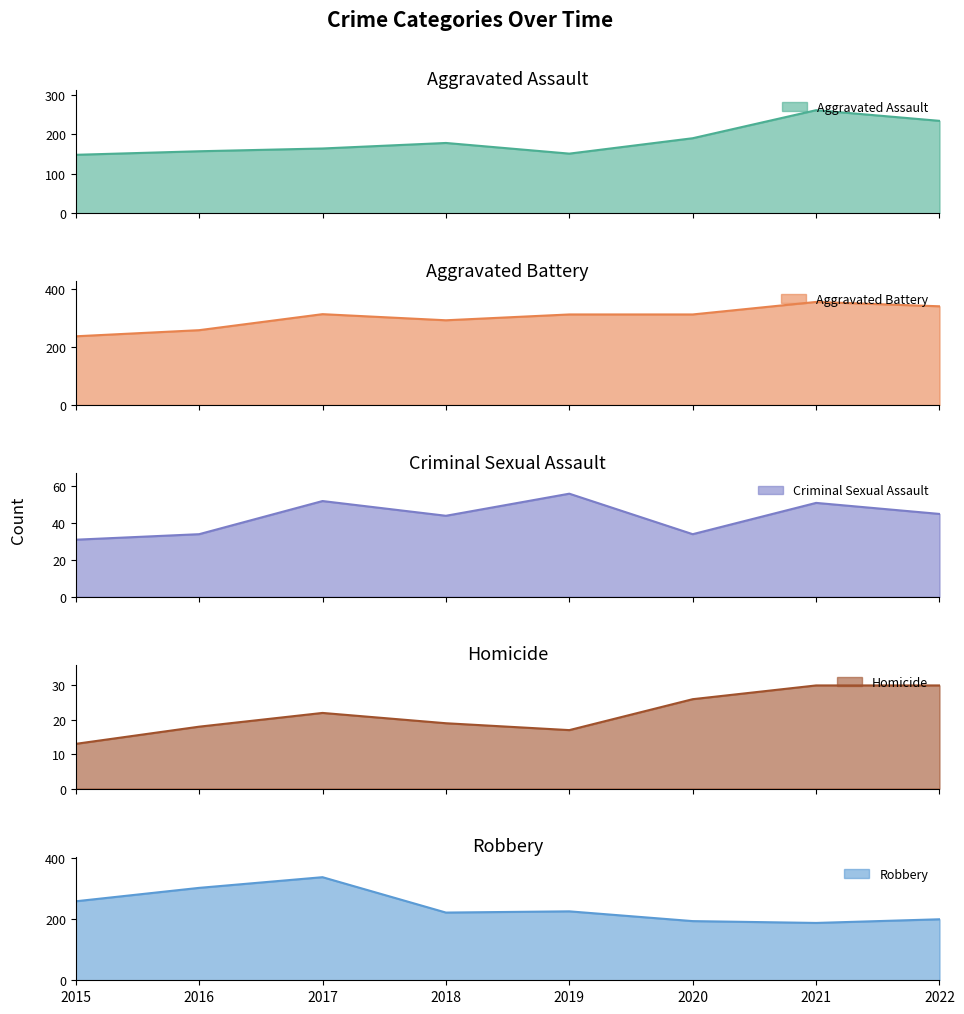

What is the sum of the Criminal Sexual Assault values at 2016 and 2021?

85